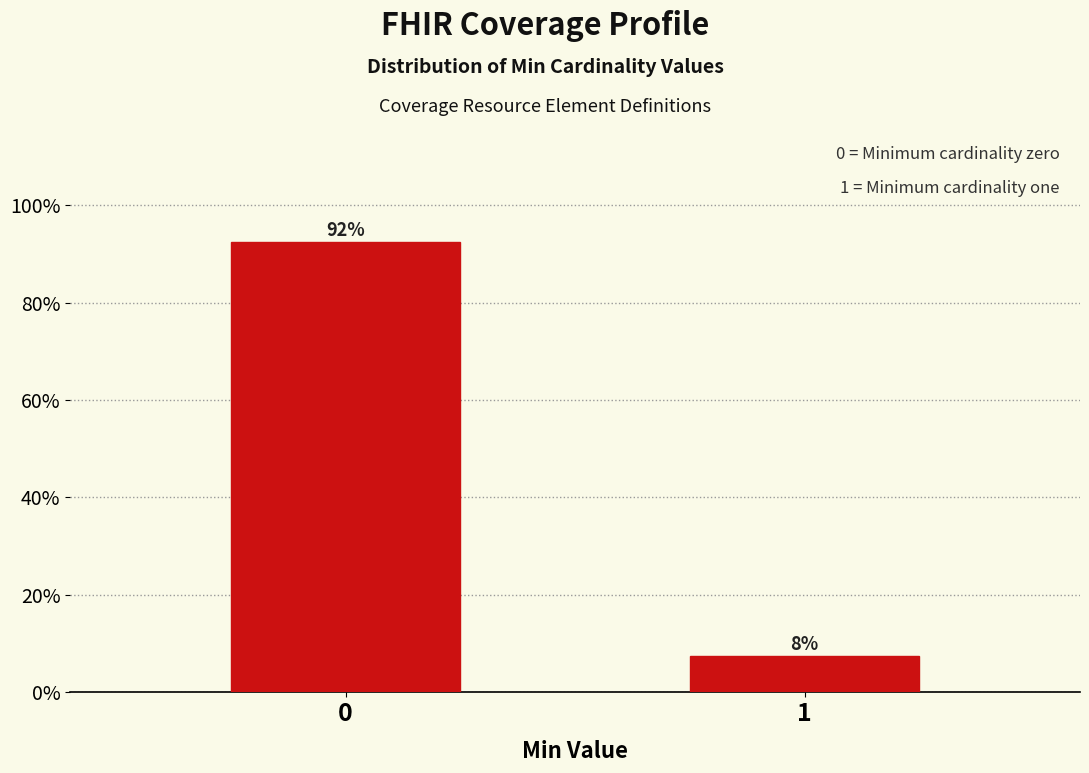

Are the bars horizontal?

No